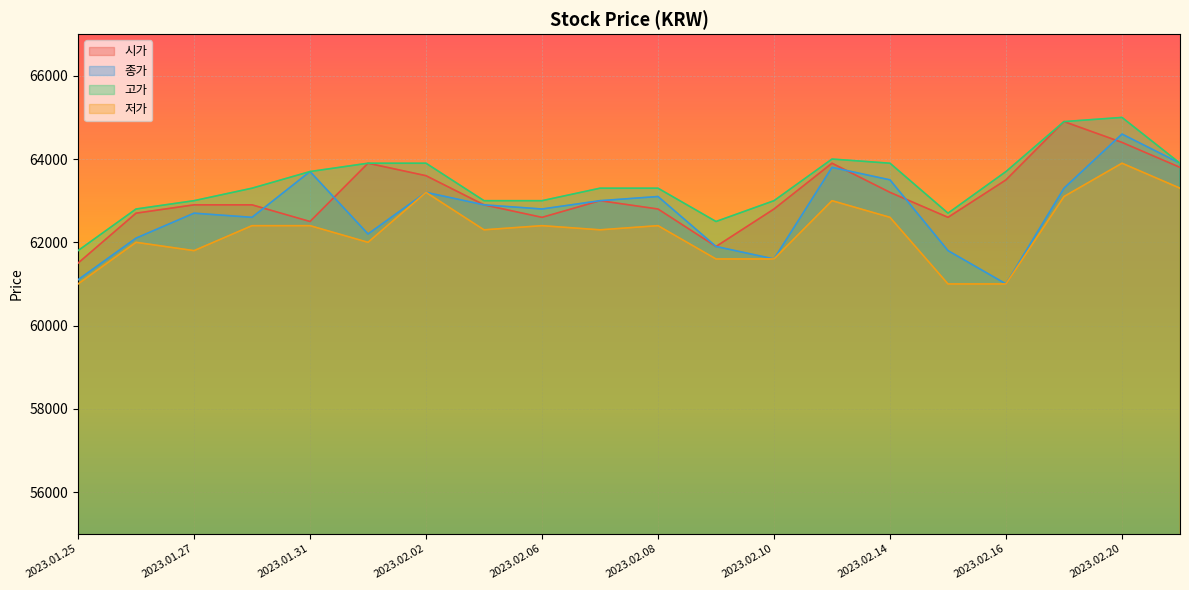

True or false: 고가 has a value of 17997 at 2023.02.08.

False